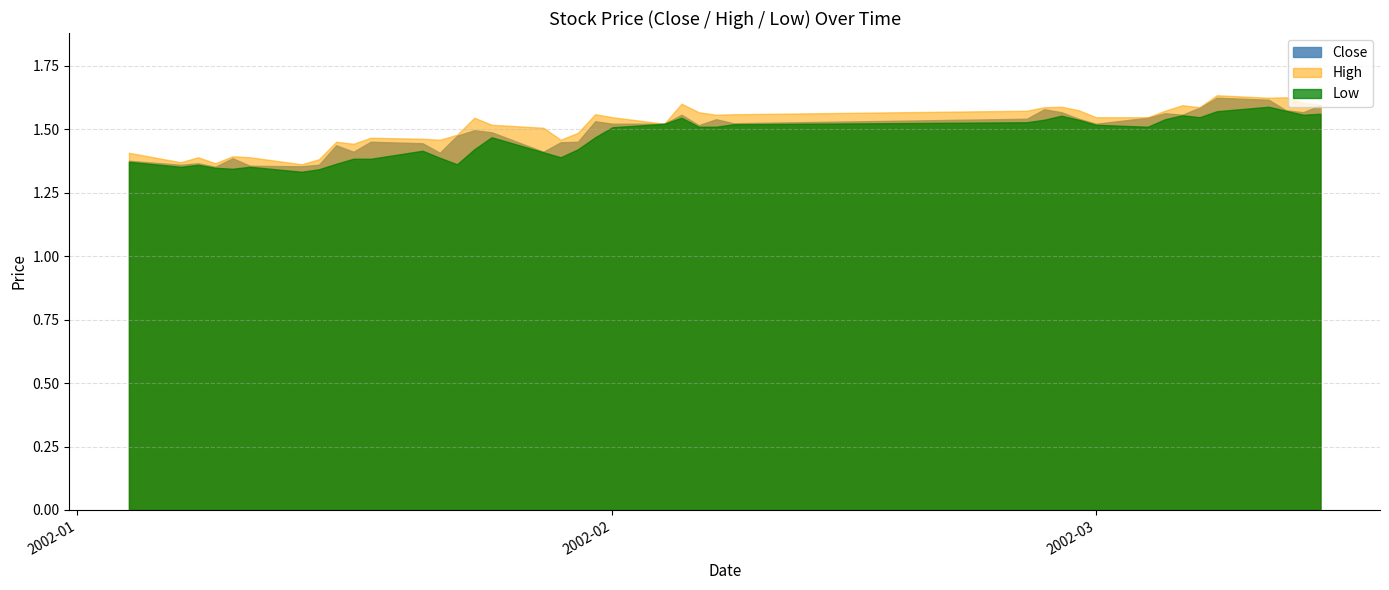

Count the low values in the range 1 to 2.

40